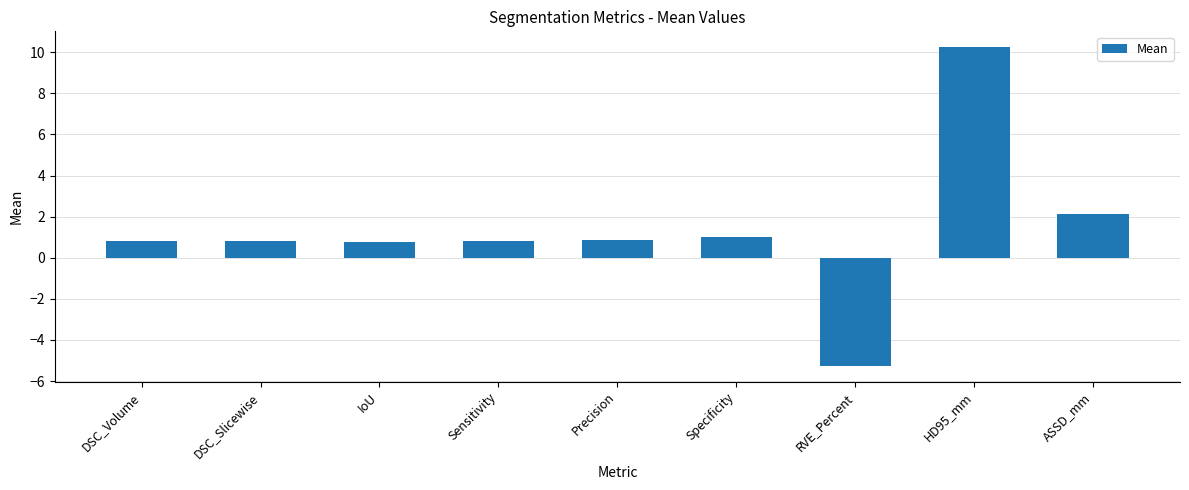

The value at DSC_Slicewise is 0.8. True or false?

True